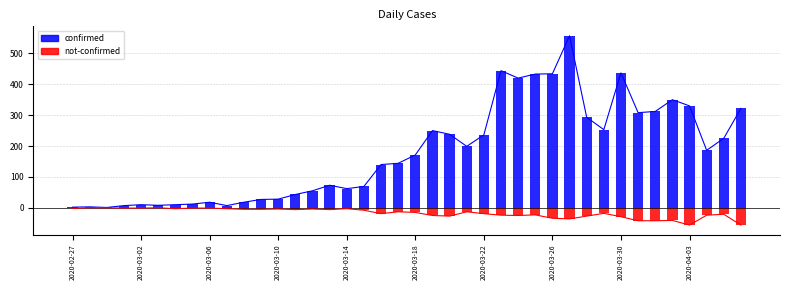

Between 14 and 39, which series saw the biggest shift?

confirmed